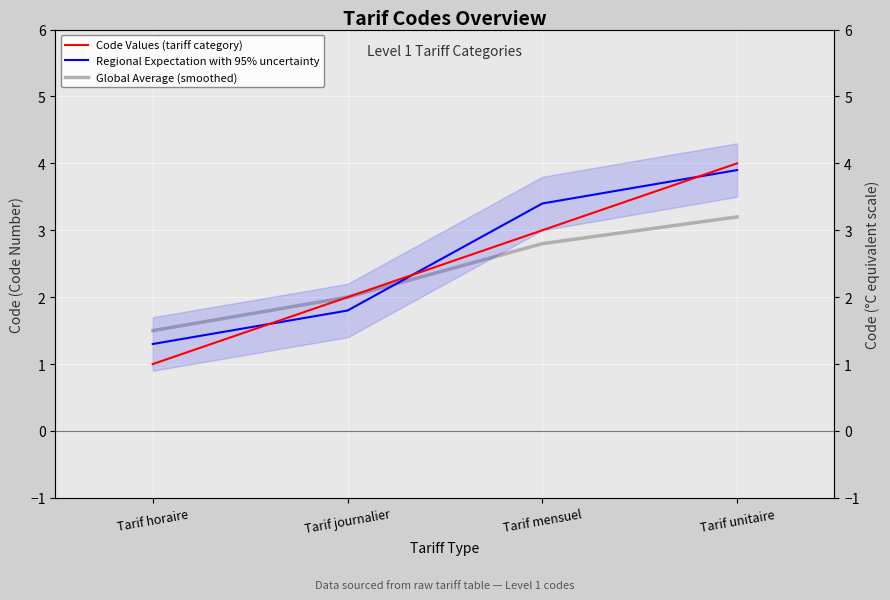

What is the sum of all Regional Expectation with 95% uncertainty values?

10.4